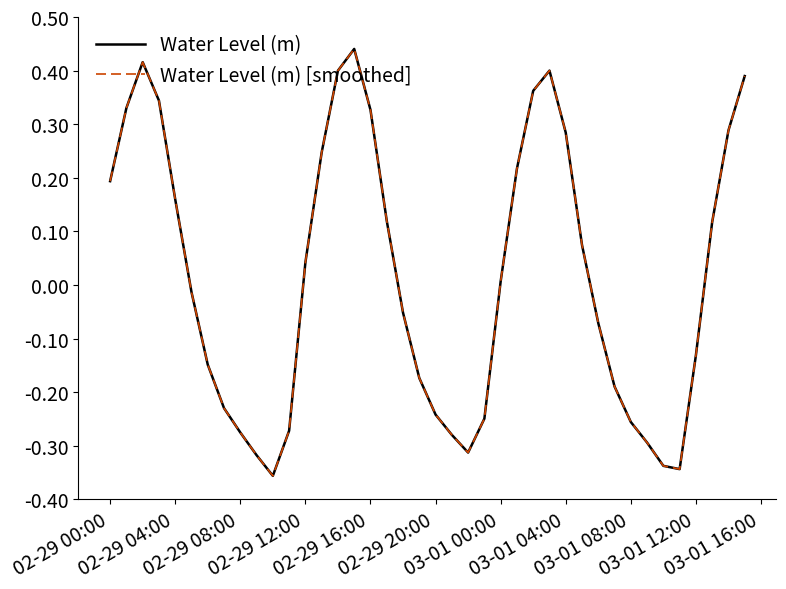

Where is Water Level (m) nearest to the value 0?

03-01 00:00